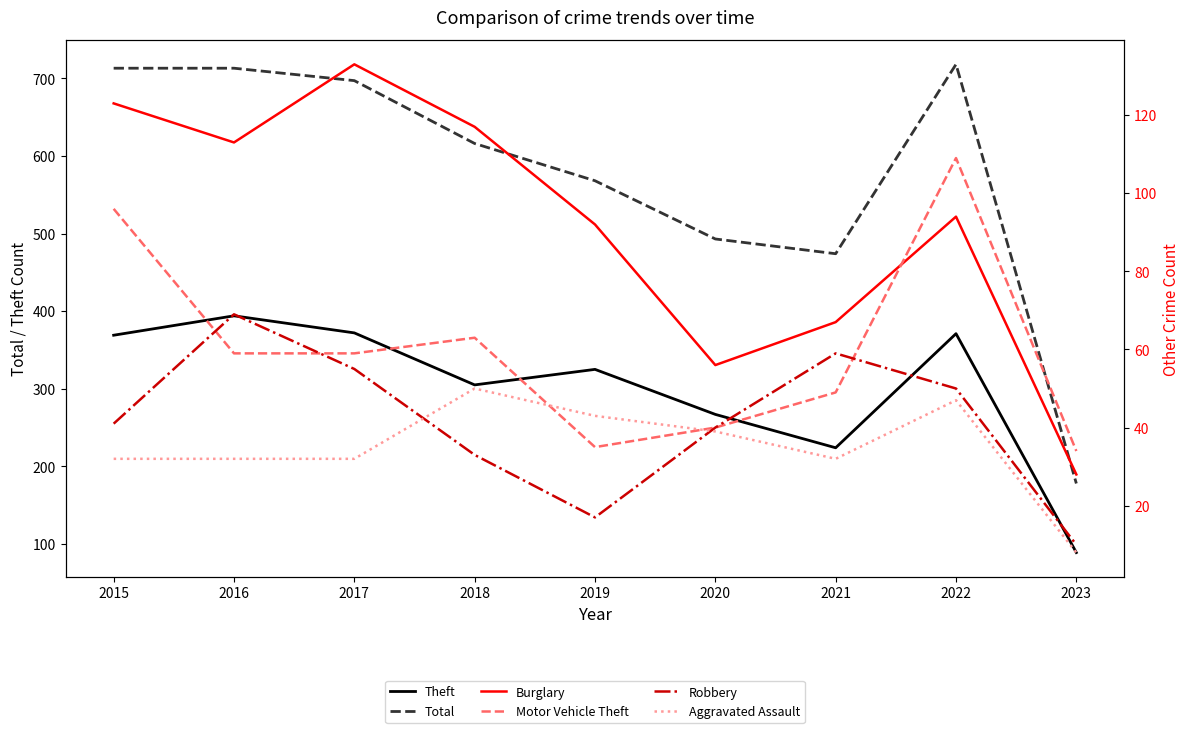

What is the minimum value shown in the chart?

8